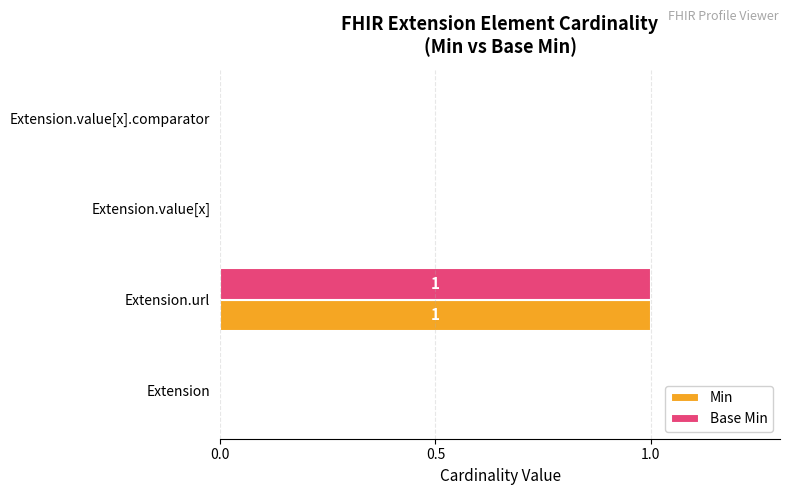

True or false: Base Min has a value of 0 at Extension.value[x].

True